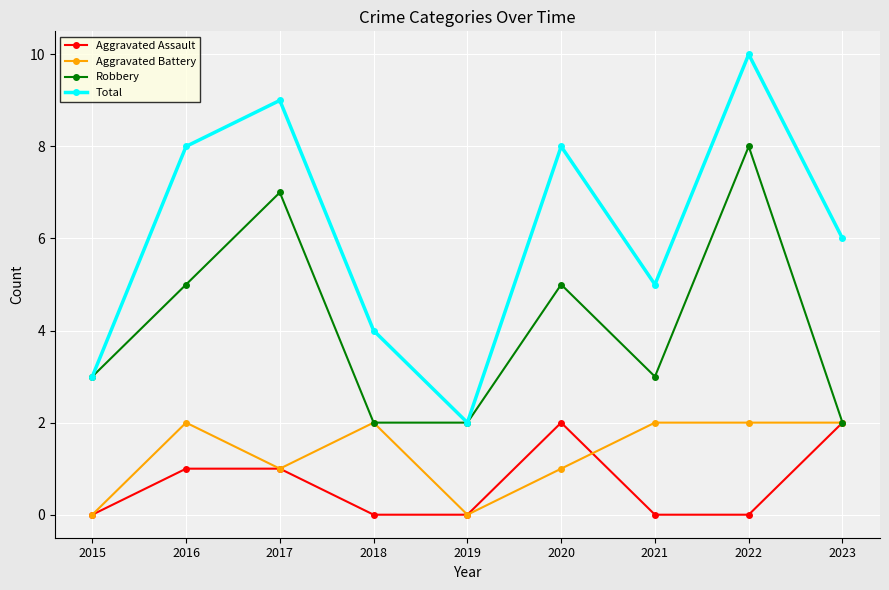

True or false: Aggravated Battery has a value of 2 at 2023.

True